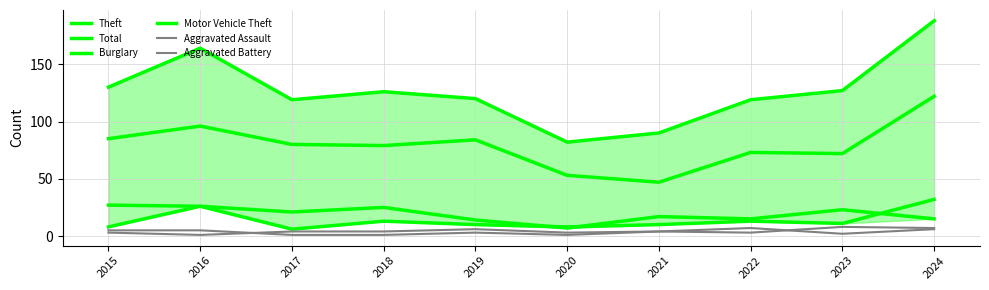

What is the minimum value for Aggravated Assault?

1